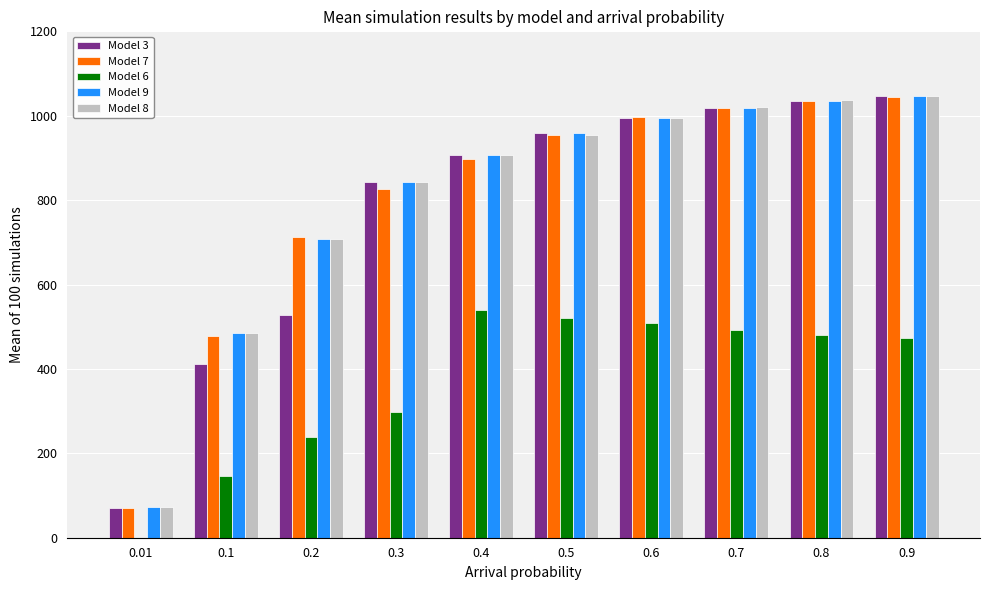

Reading left to right, what are all the values shown in this chart?

Model 3: 0.01=69.5	0.1=412.7	0.2=528.4	0.3=842.0	0.4=907.6	0.5=959.3	0.6=995.2	0.7=1018.2	0.8=1034.5	0.9=1047.4
Model 7: 0.01=71.4	0.1=477.4	0.2=712.4	0.3=826.5	0.4=896.8	0.5=955.3	0.6=996.4	0.7=1017.2	0.8=1034.1	0.9=1044.1
Model 6: 0.01=0.0	0.1=145.9	0.2=238.1	0.3=299.0	0.4=540.5	0.5=521.6	0.6=509.7	0.7=491.8	0.8=480.4	0.9=474.0
Model 9: 0.01=71.9	0.1=484.7	0.2=707.5	0.3=842.0	0.4=907.6	0.5=959.3	0.6=995.2	0.7=1018.2	0.8=1034.5	0.9=1047.4
Model 8: 0.01=72.9	0.1=484.7	0.2=707.5	0.3=842.0	0.4=907.6	0.5=954.9	0.6=995.2	0.7=1019.9	0.8=1037.7	0.9=1047.4